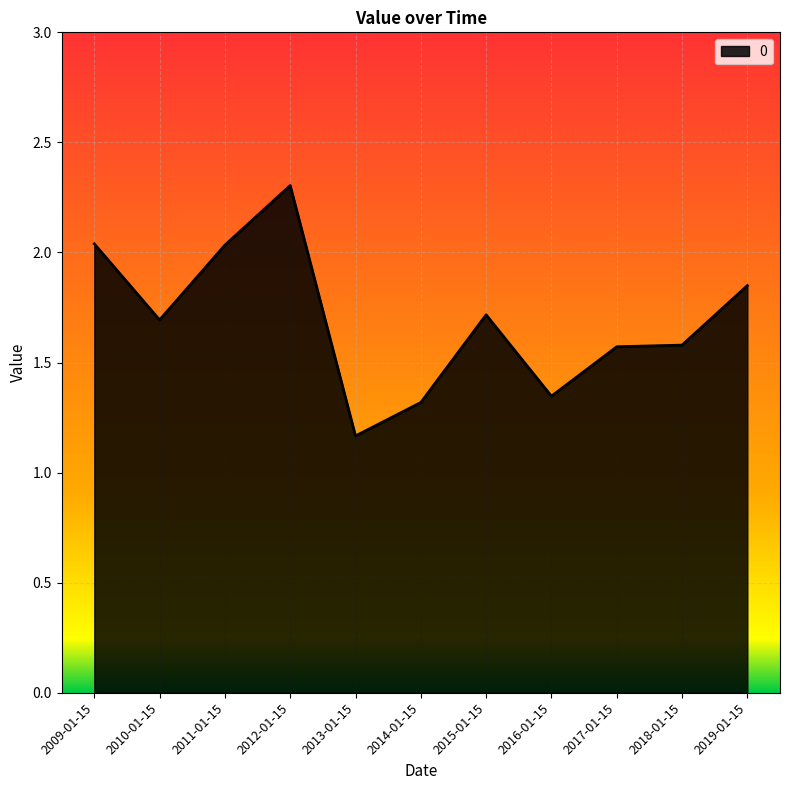

What is the change in value from 2011-01-15 to 2013-01-15?

-0.9